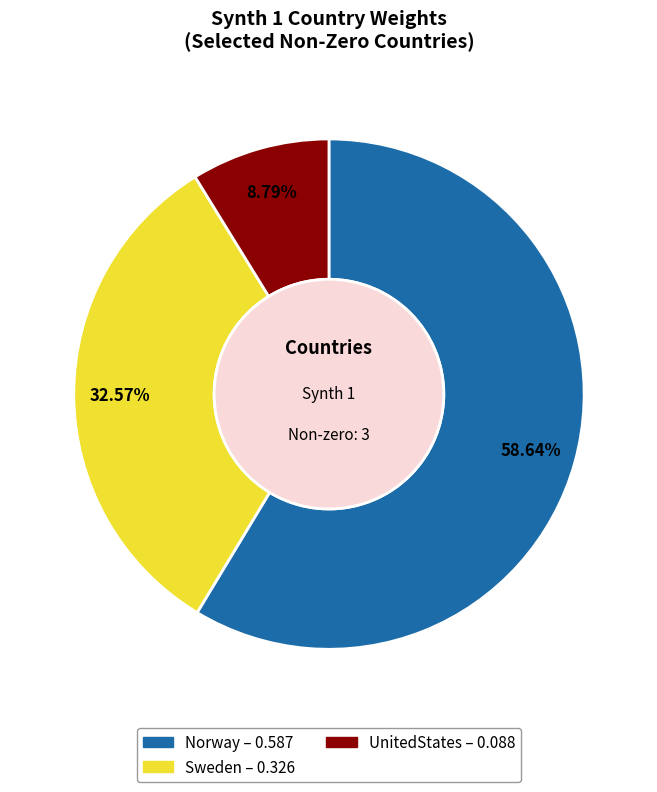

To the nearest percent, what is the combined percentage of Sweden and UnitedStates?

41%